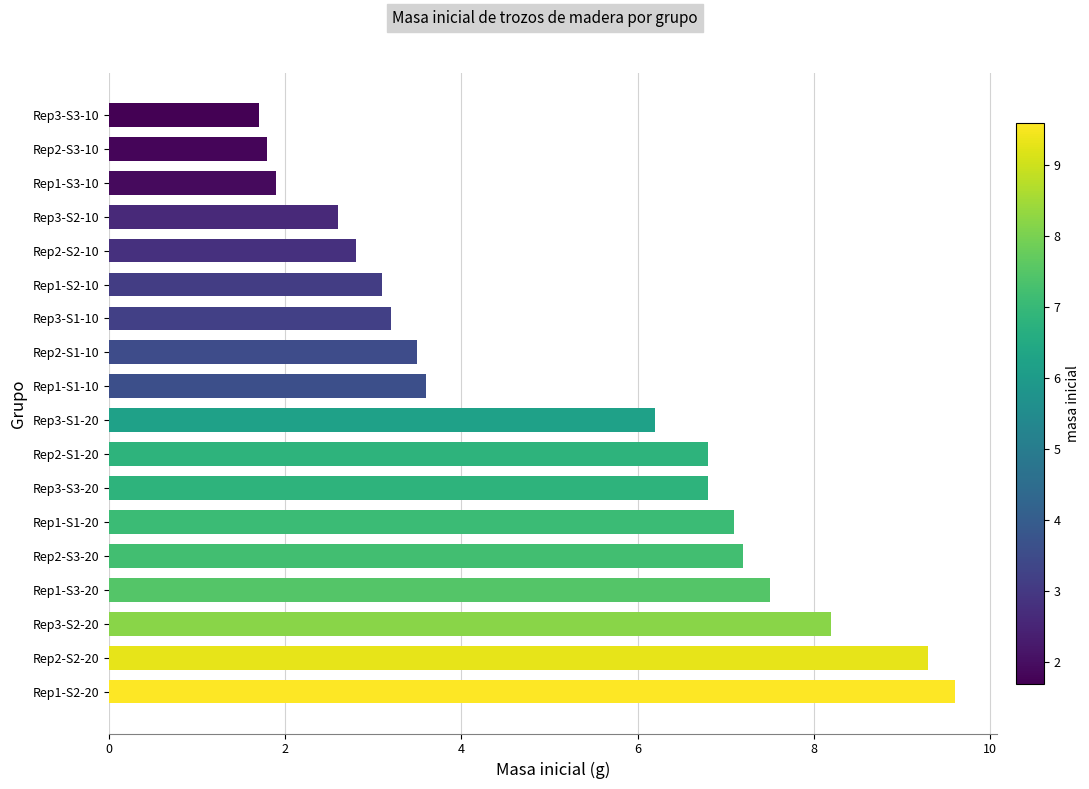

True or false: the data shows 9.4 at Rep3-S3-20.

False